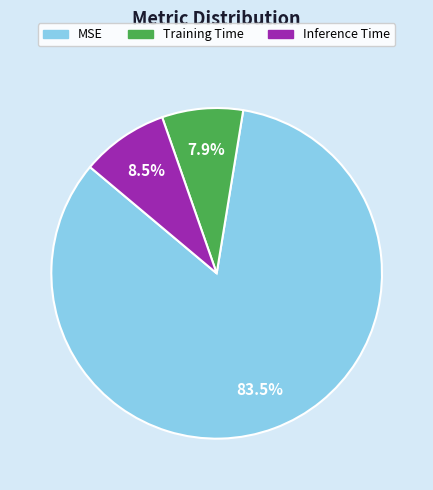

Which has a higher value, Training Time or MSE?

MSE